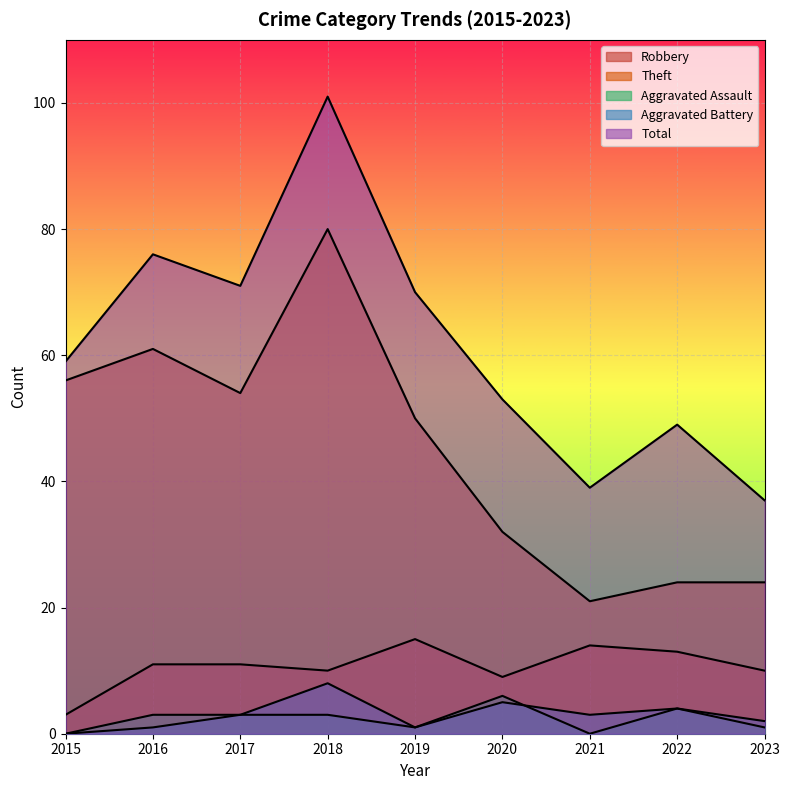

Reading left to right, extract all data points from this chart.

Robbery: 2015=3	2016=11	2017=11	2018=10	2019=15	2020=9	2021=14	2022=13	2023=10
Theft: 2015=56	2016=61	2017=54	2018=80	2019=50	2020=32	2021=21	2022=24	2023=24
Aggravated Assault: 2015=0	2016=3	2017=3	2018=3	2019=1	2020=6	2021=0	2022=4	2023=1
Aggravated Battery: 2015=0	2016=1	2017=3	2018=8	2019=1	2020=5	2021=3	2022=4	2023=2
Total: 2015=59	2016=76	2017=71	2018=101	2019=70	2020=53	2021=39	2022=49	2023=37